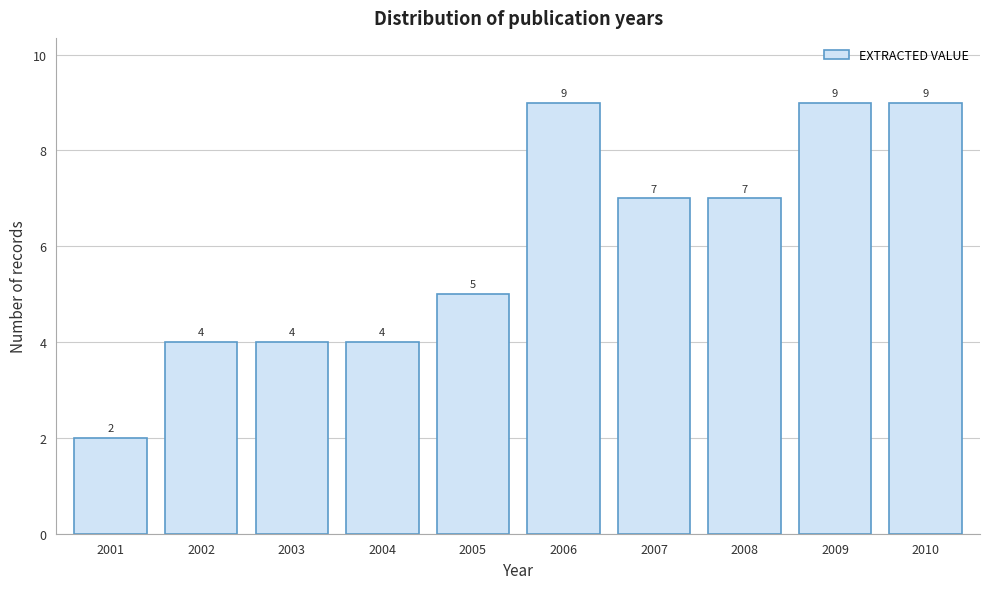

Reading left to right, what are all the values shown in this chart?

2	4	4	4	5	9	7	7	9	9